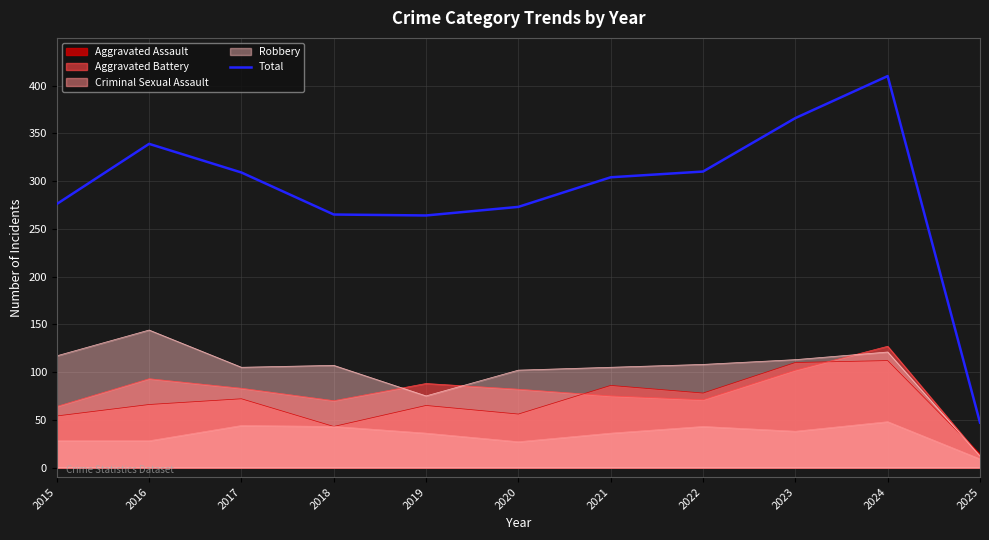

Approximately how many times larger is the value at 2022 compared to 2017?

1.0